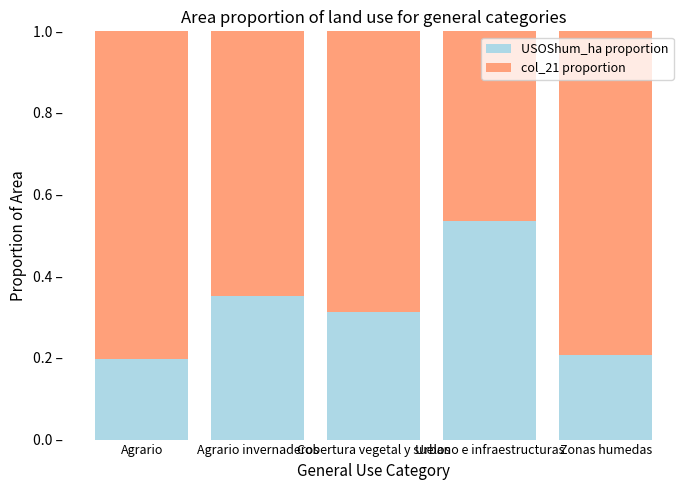

Does the chart contain stacked bars?

Yes